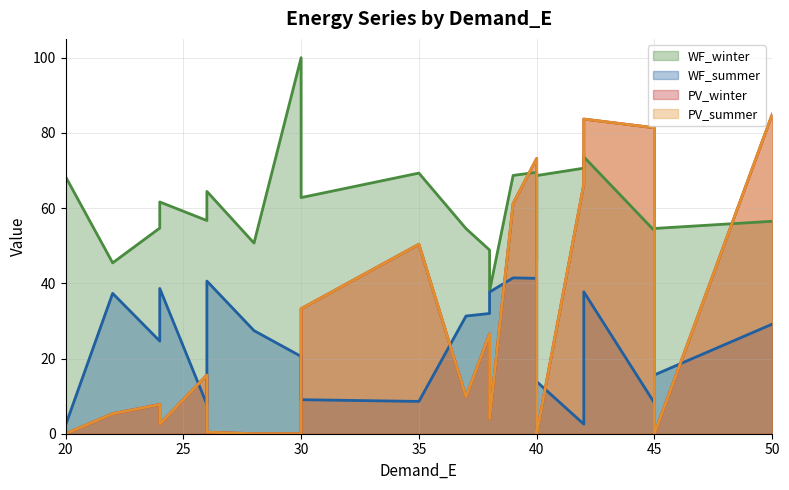

The PV_winter series shows 103.4 at 9. True or false?

False